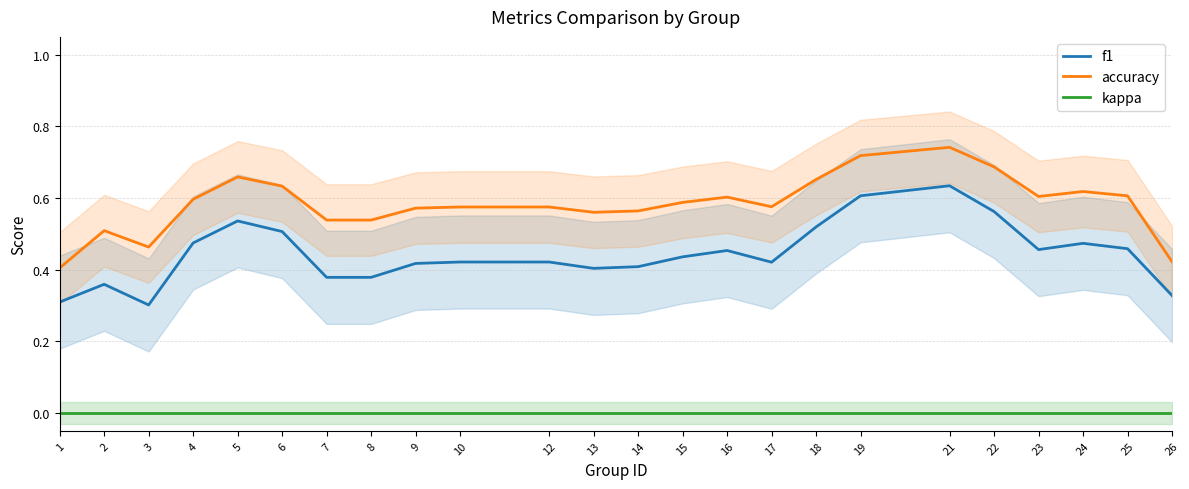

Which has a higher value, 18 or 9?

18